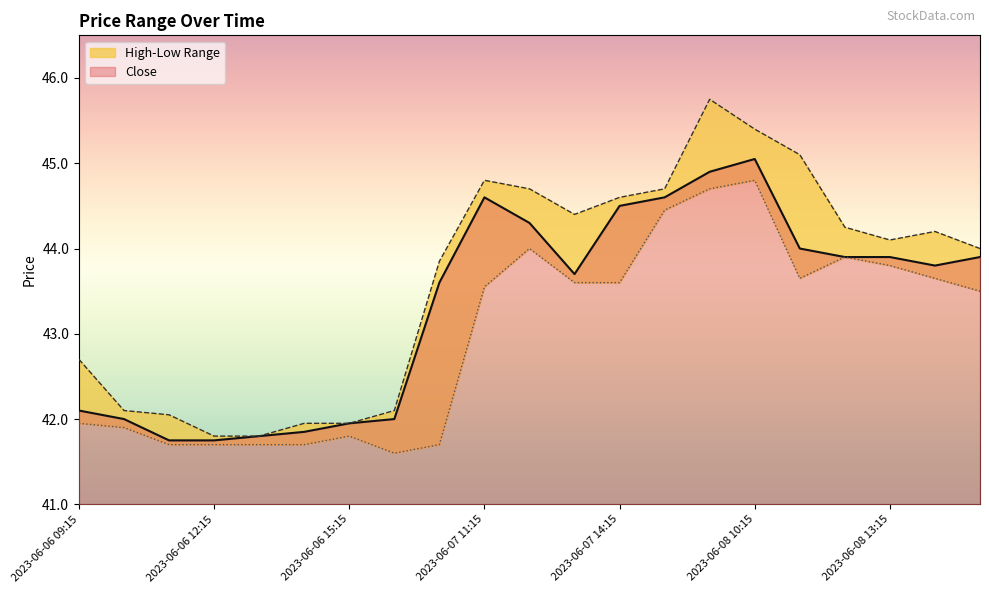

What is the total value across all series at 2023-06-07 12:15?

133.0